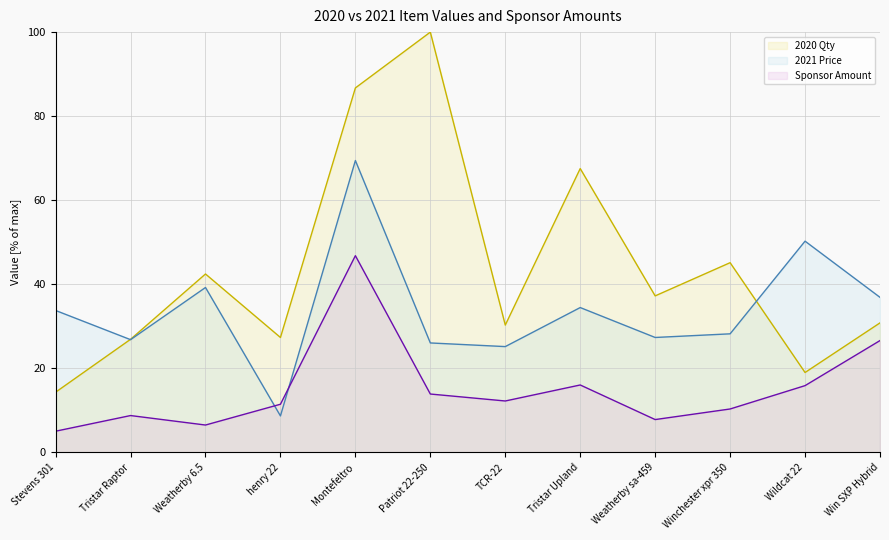

What is the difference between the 2020 Qty values at Win SXP Hybrid and Tristar Raptor?

3.9